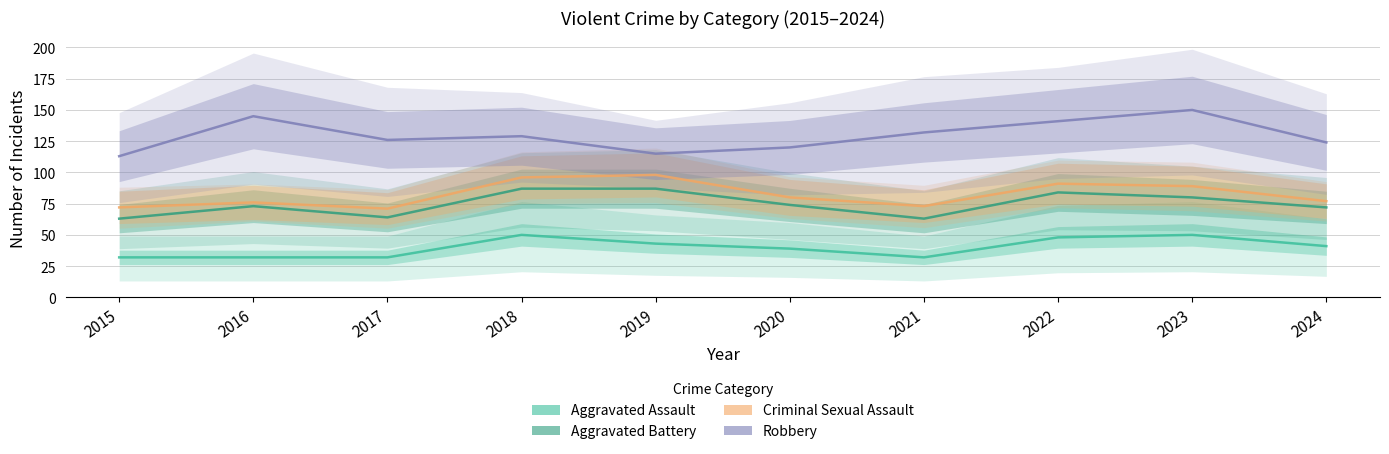

True or false: Criminal Sexual Assault has a value of 89 at 2023.

True